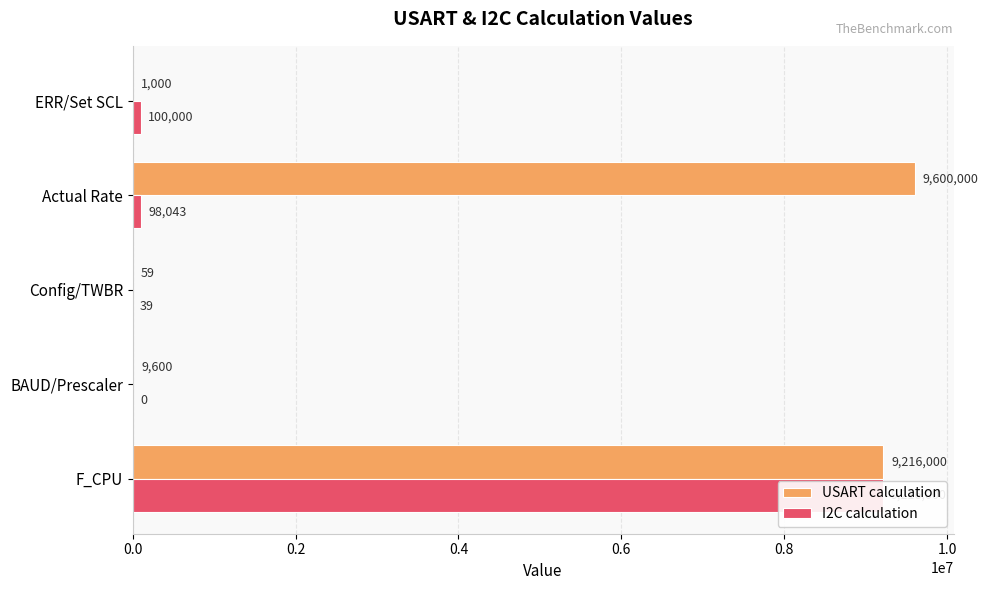

How many values in I2C calculation are above zero?

4